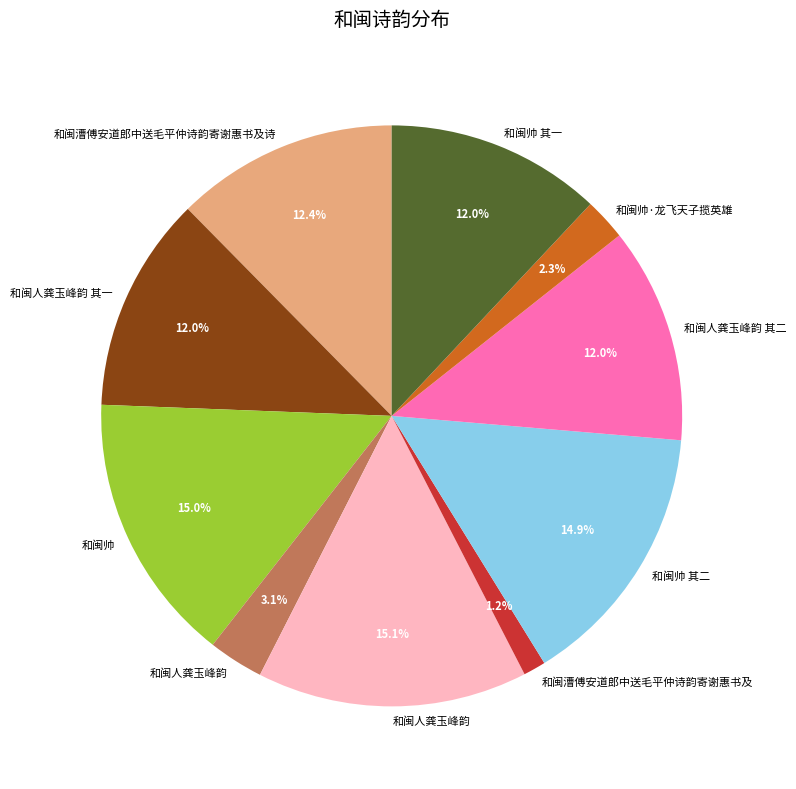

Is there a majority slice in this chart?

No